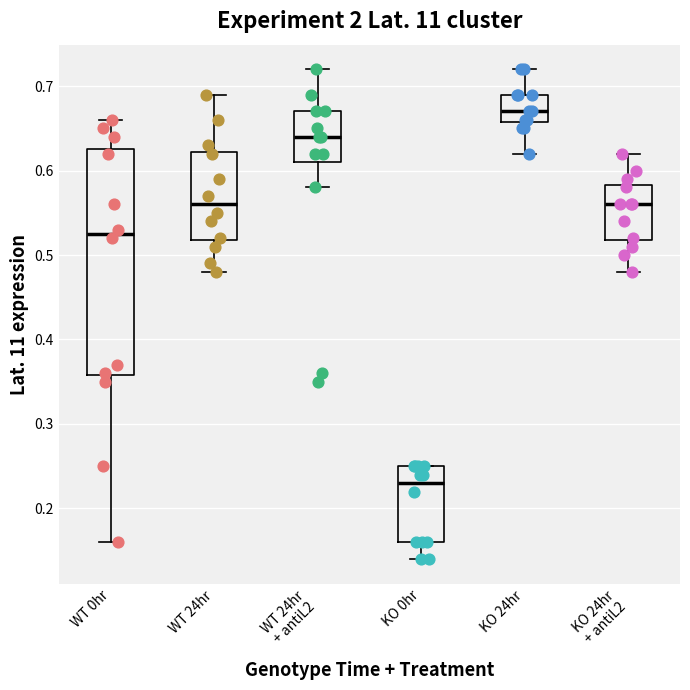

Which box is the tallest, from its lower edge to its upper edge?

WT 0hr